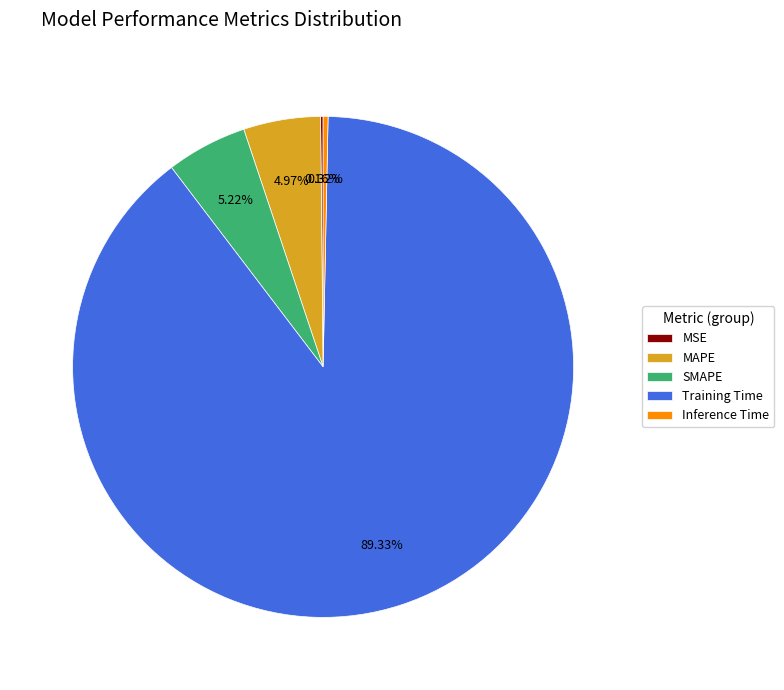

To the nearest percent, what is the combined percentage of SMAPE and MAPE?

10%